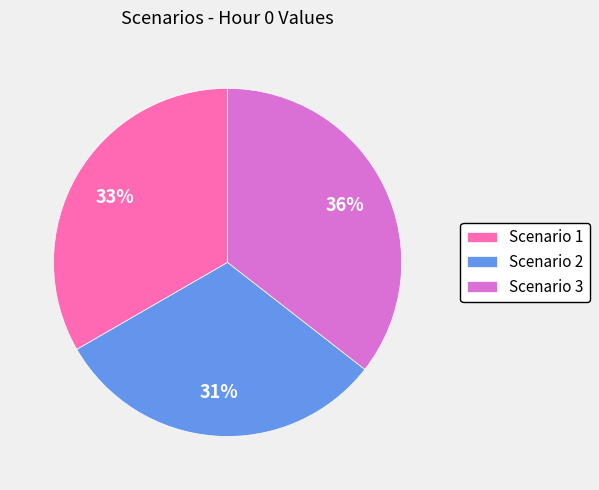

Which category has the smallest portion of the pie?

Scenario 2